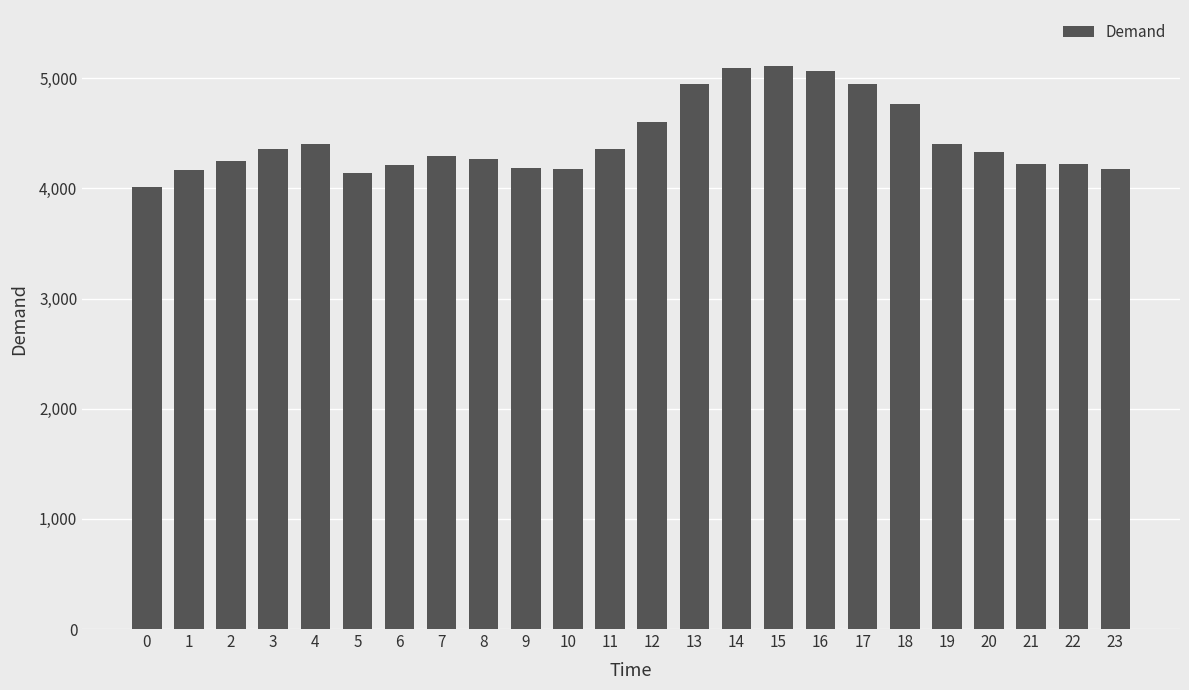

What is the difference between the values at 15 and 2?

859